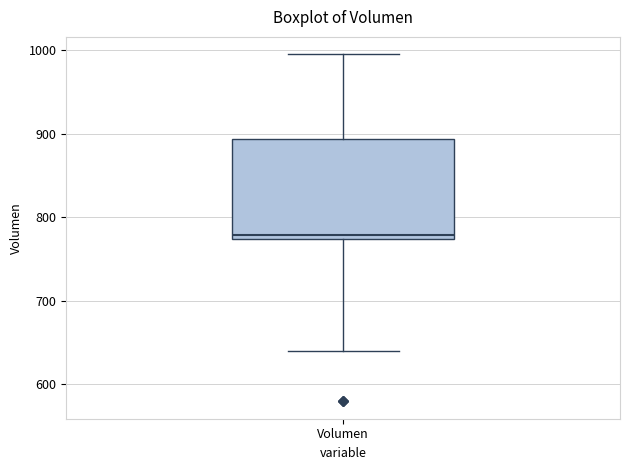

Transcribe this box plot: give where the median line is, the range the box spans, and where the two whiskers end, as read against the y-axis. The values are not printed on the chart, so give them approximately, as read against the axis.

median 780, box 770 to 890, whiskers 640 to 1000